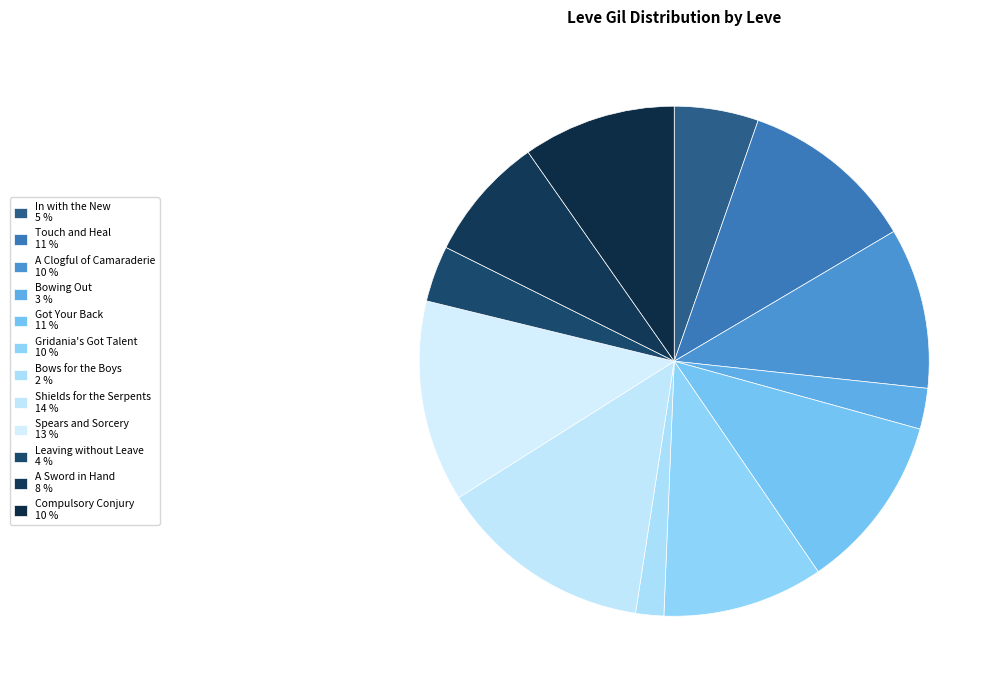

The A Sword in Hand slice represents 8% of the pie. True or false?

True